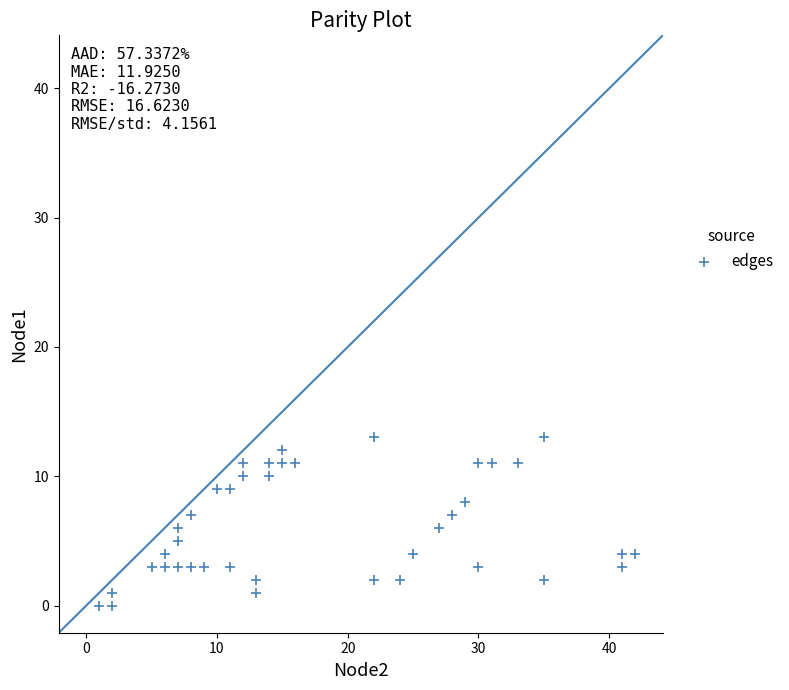

What is the range of X values (max minus min)?

41